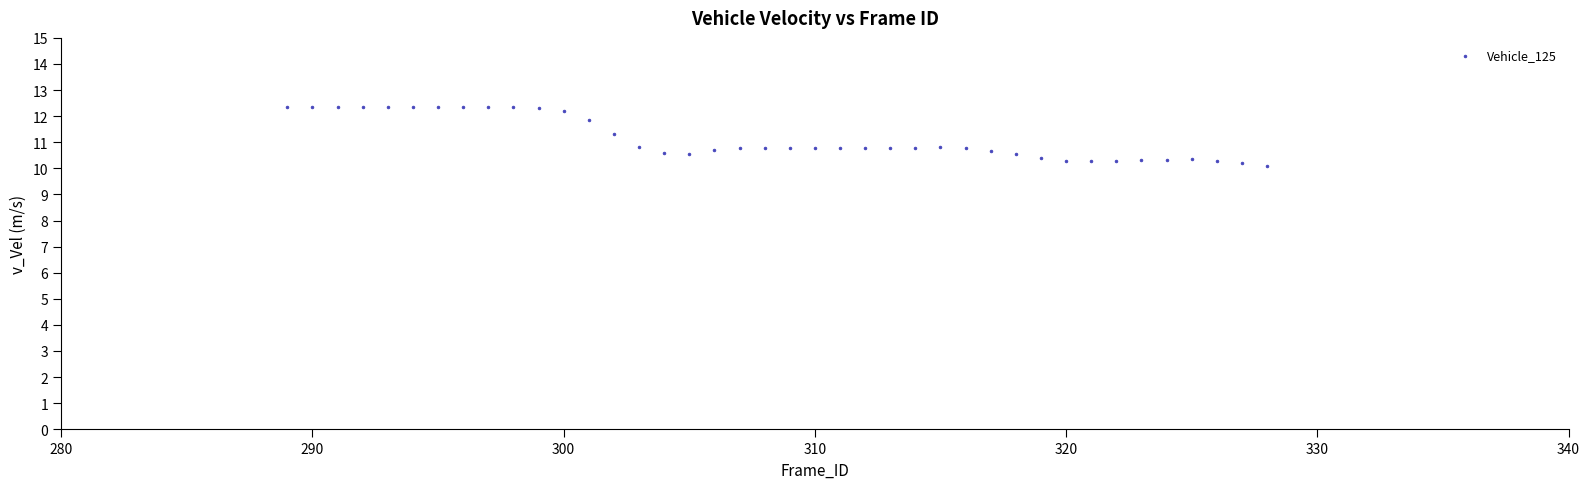

What is the range of X values (max minus min)?

39.0